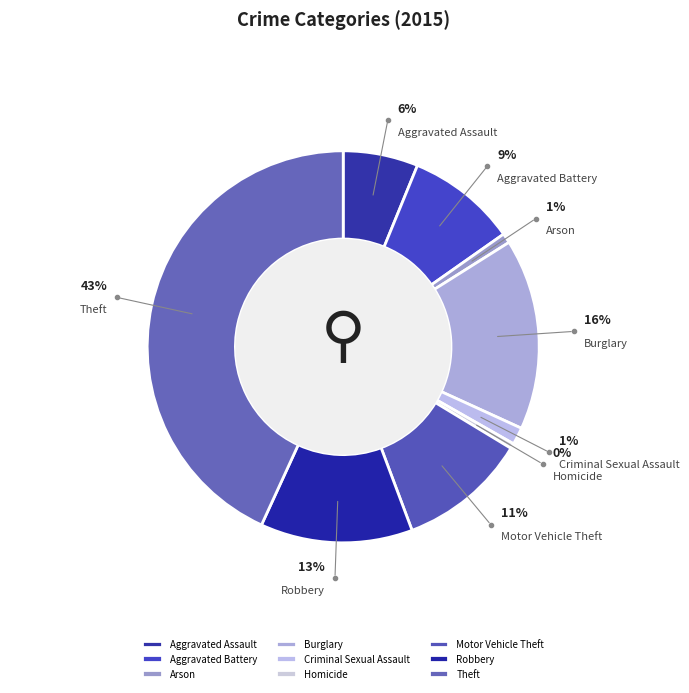

To the nearest percent, what portion does Criminal Sexual Assault represent?

1%